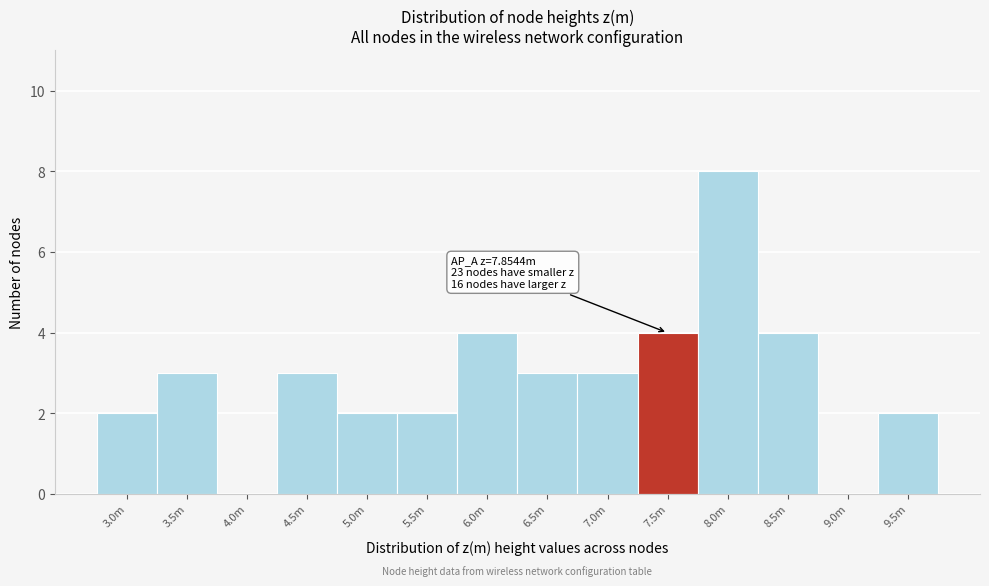

Reading right to left, transcribe all the data shown in this chart.

9.5m=2	9.0m=0	8.5m=4	8.0m=8	7.5m=4	7.0m=3	6.5m=3	6.0m=4	5.5m=2	5.0m=2	4.5m=3	4.0m=0	3.5m=3	3.0m=2